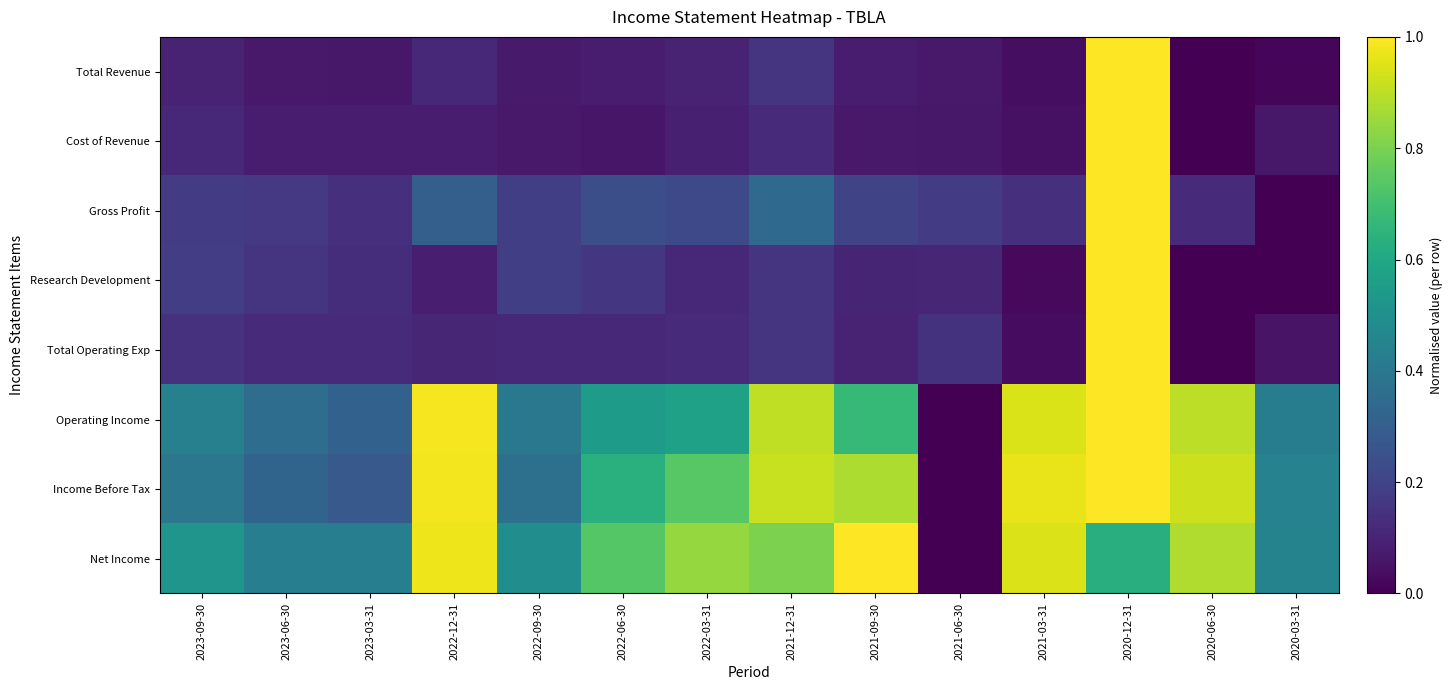

How many series are shown in this chart?

8